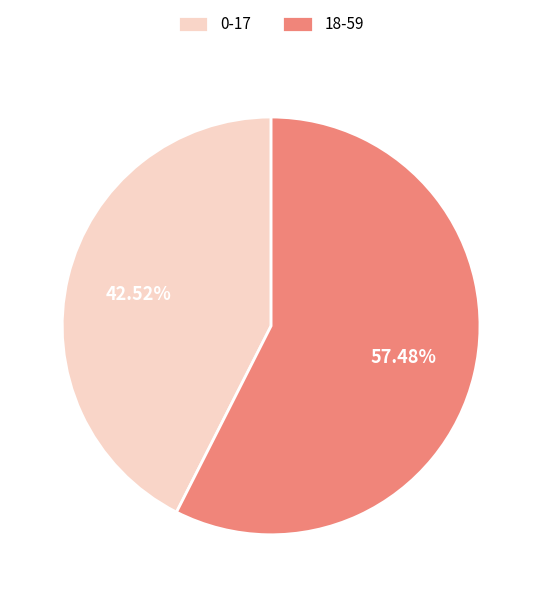

Count the number of slices in the pie.

2